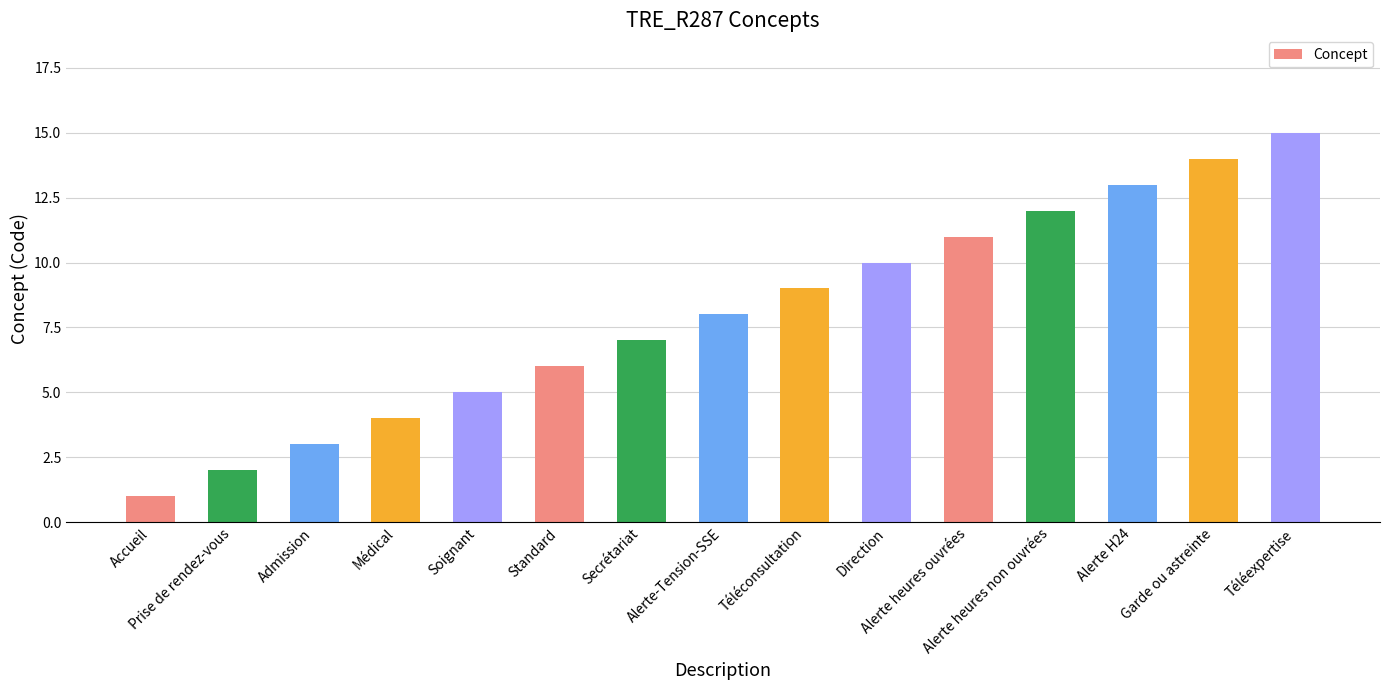

Reading right to left, what are all the values shown in this chart?

15	14	13	12	11	10	9	8	7	6	5	4	3	2	1